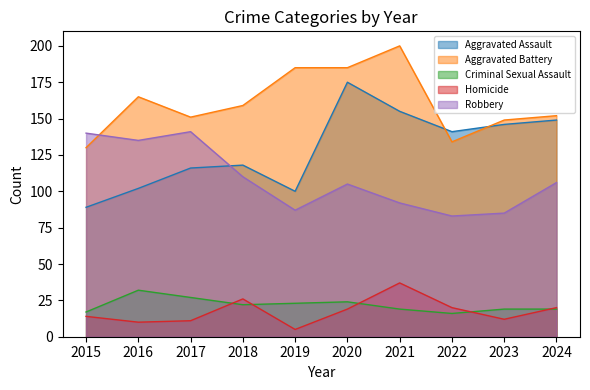

Where is the first local minimum for Criminal Sexual Assault?

2018